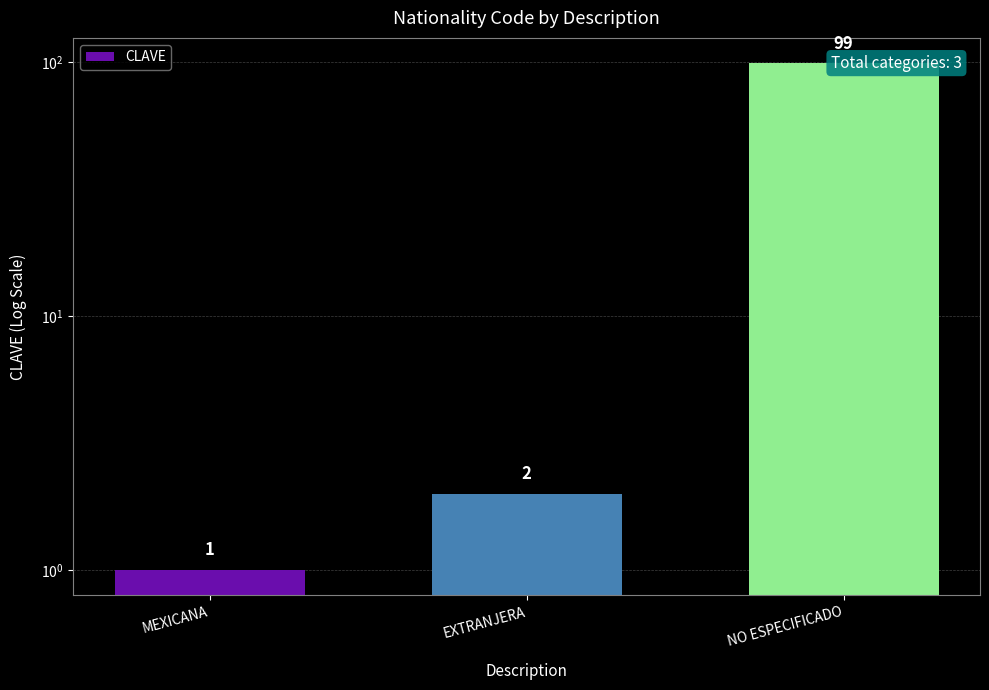

At which label does the data first exceed 2?

NO ESPECIFICADO